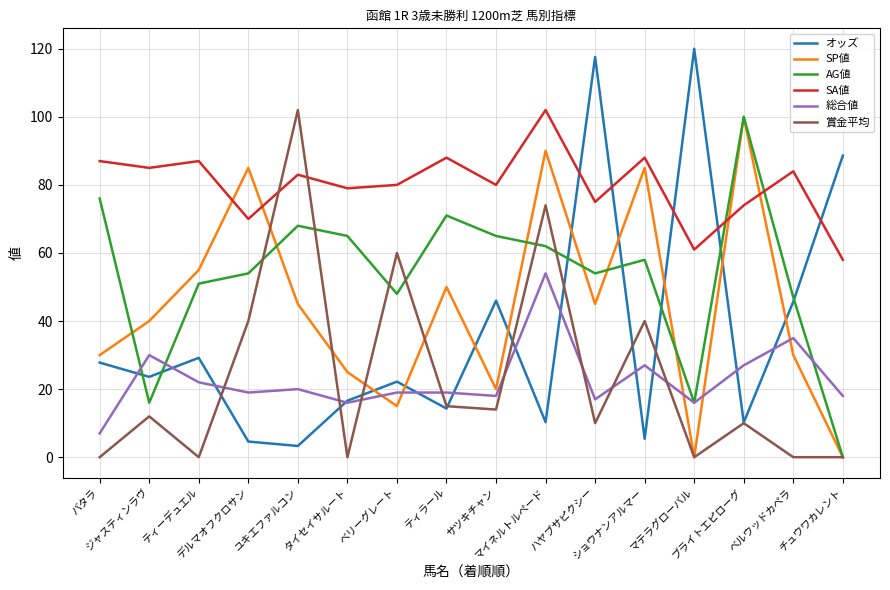

Count the number of categories in the chart.

16